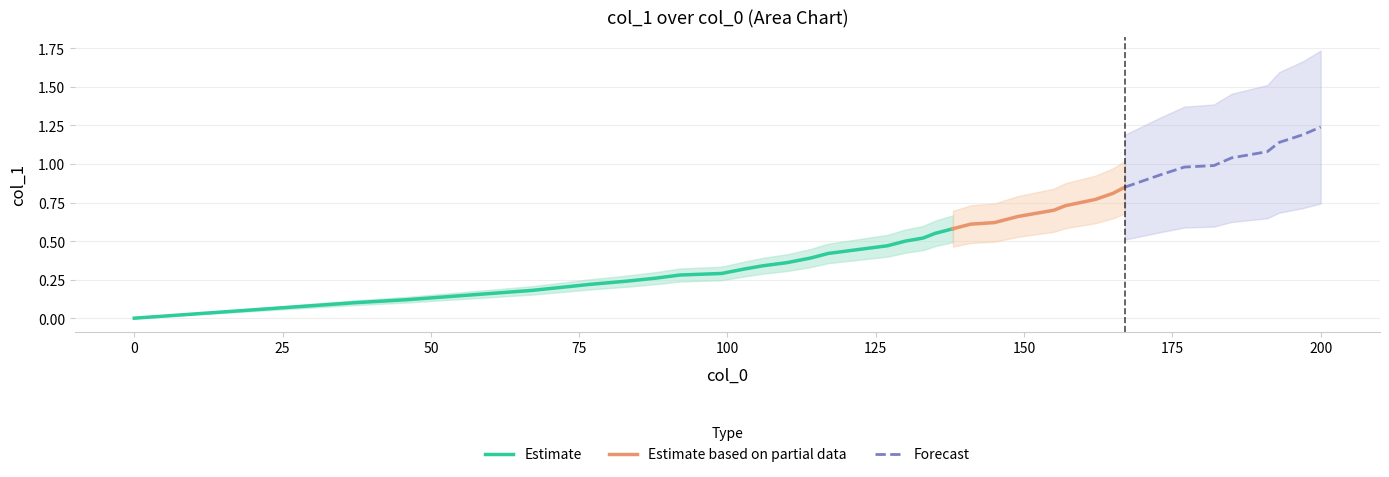

Which has a higher value, 145 or 157?

157